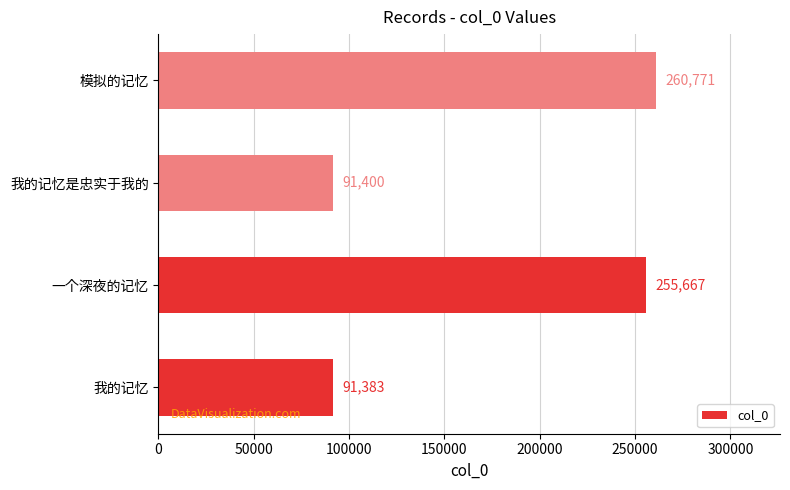

Reading bottom to top, transcribe all the data shown in this chart.

我的记忆=91383	一个深夜的记忆=255667	我的记忆是忠实于我的=91400	模拟的记忆=260771